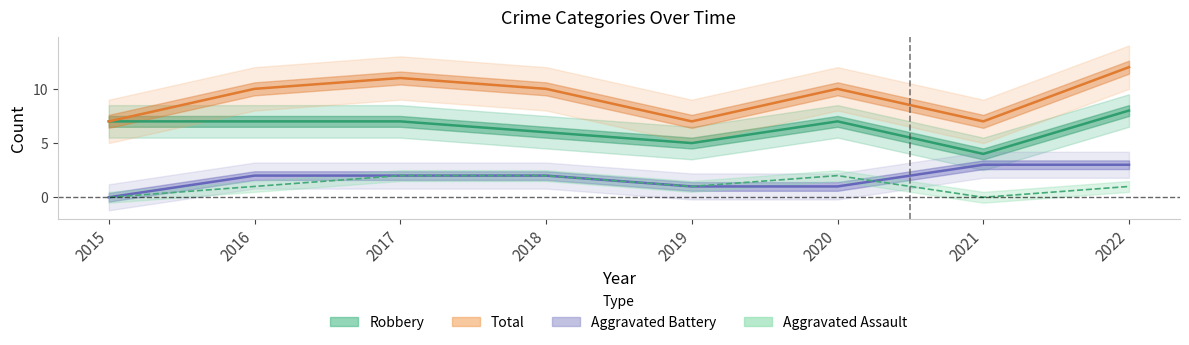

Is it true that Robbery equals 4 at 2022?

False